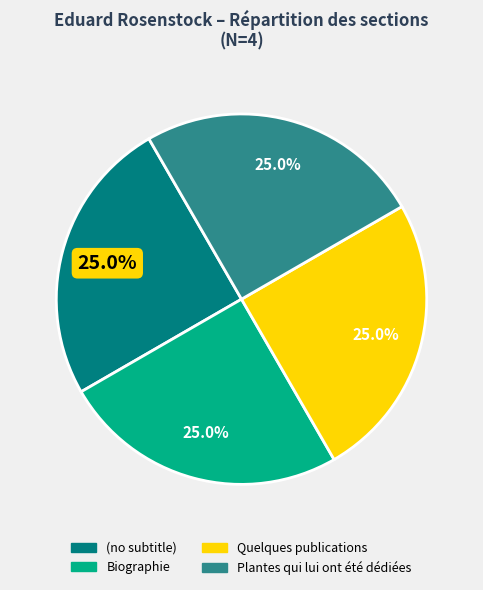

Combined, what portion of the pie is (no subtitle) and Biographie?

50.0%